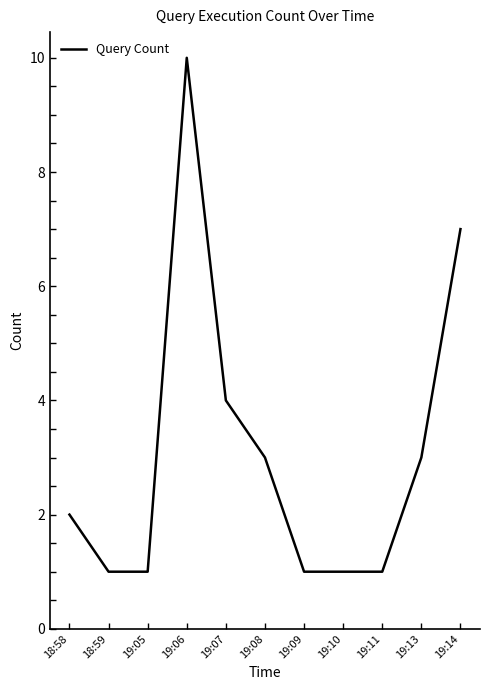

What is the approximate value at 19:08?

3